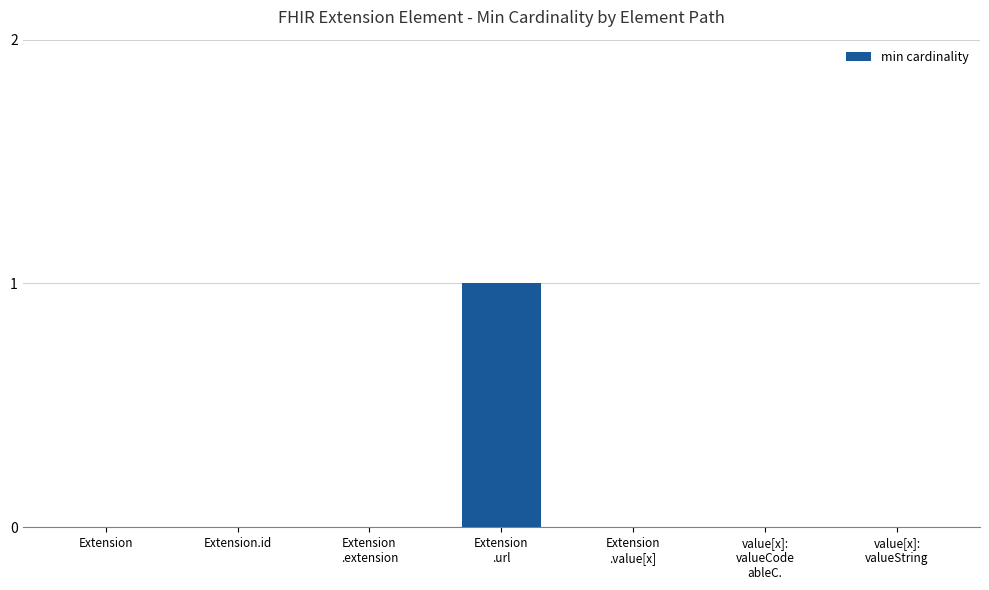

Is it true that the value at Extension.id is 0?

True